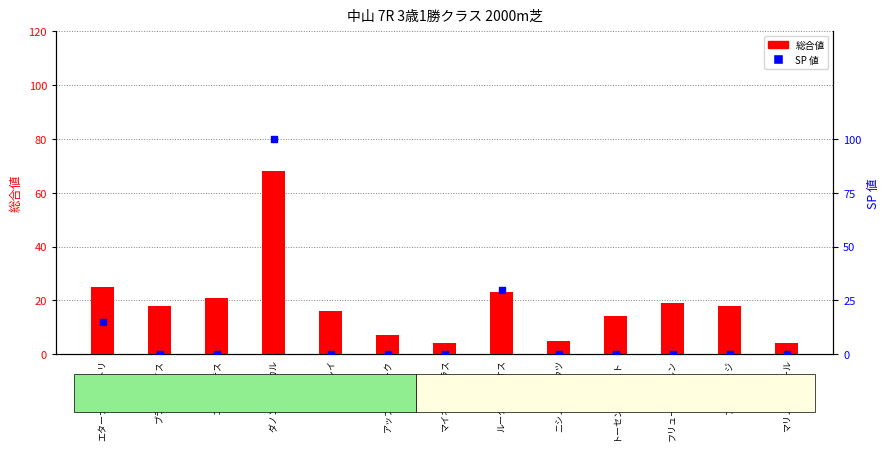

At how many categories does at least one series exceed 97?

1